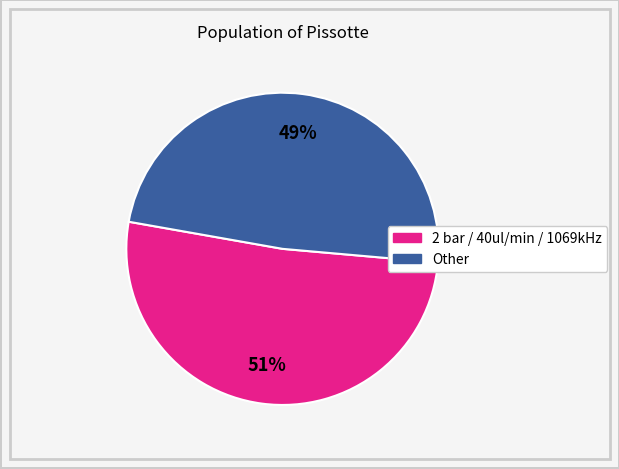

Does any single category account for the majority?

Yes